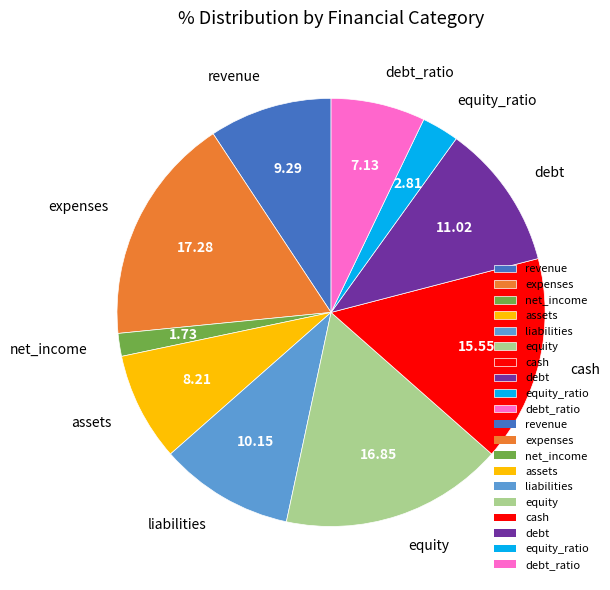

Which slice is the smallest?

net_income